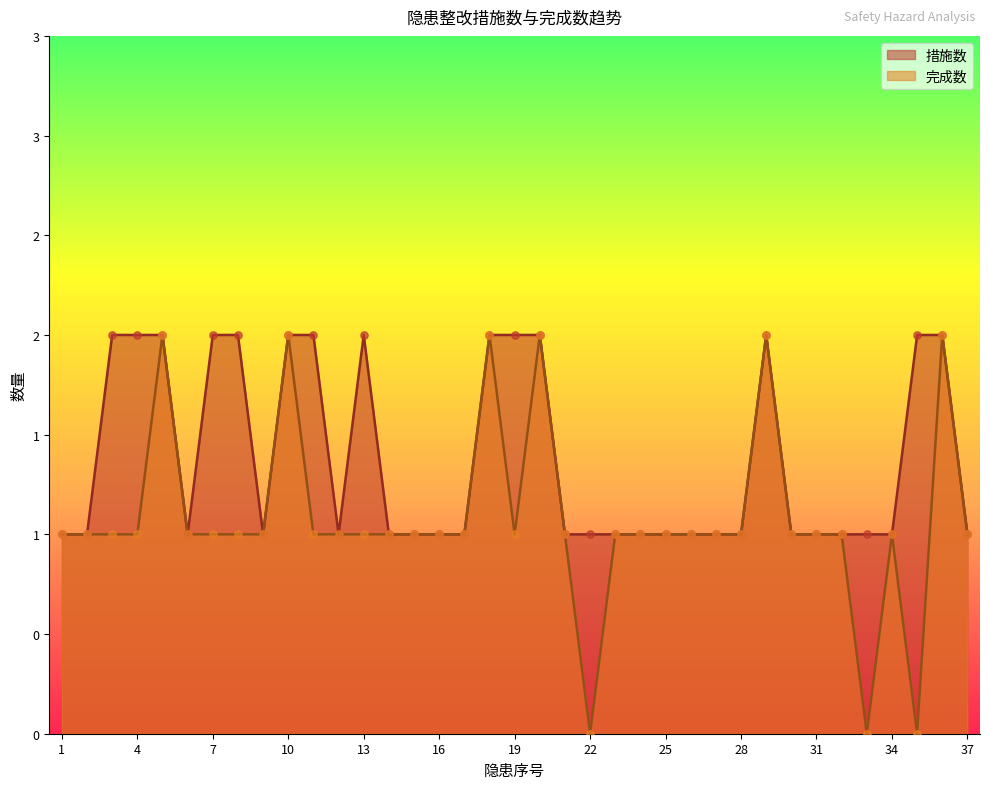

Which series contains the highest Y value?

措施数